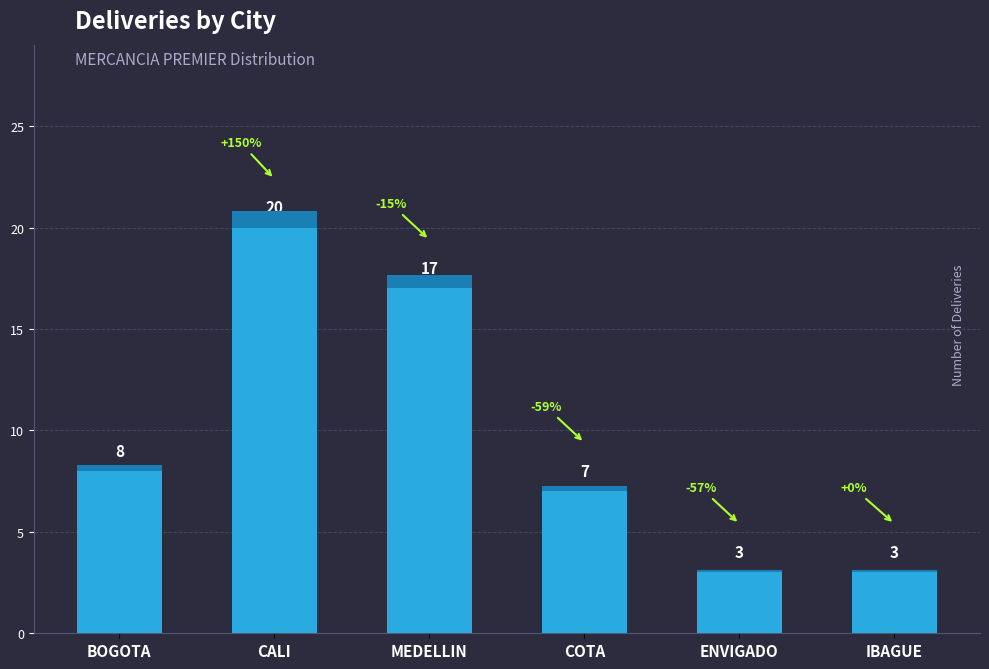

What is the difference between the maximum and second lowest values?

17